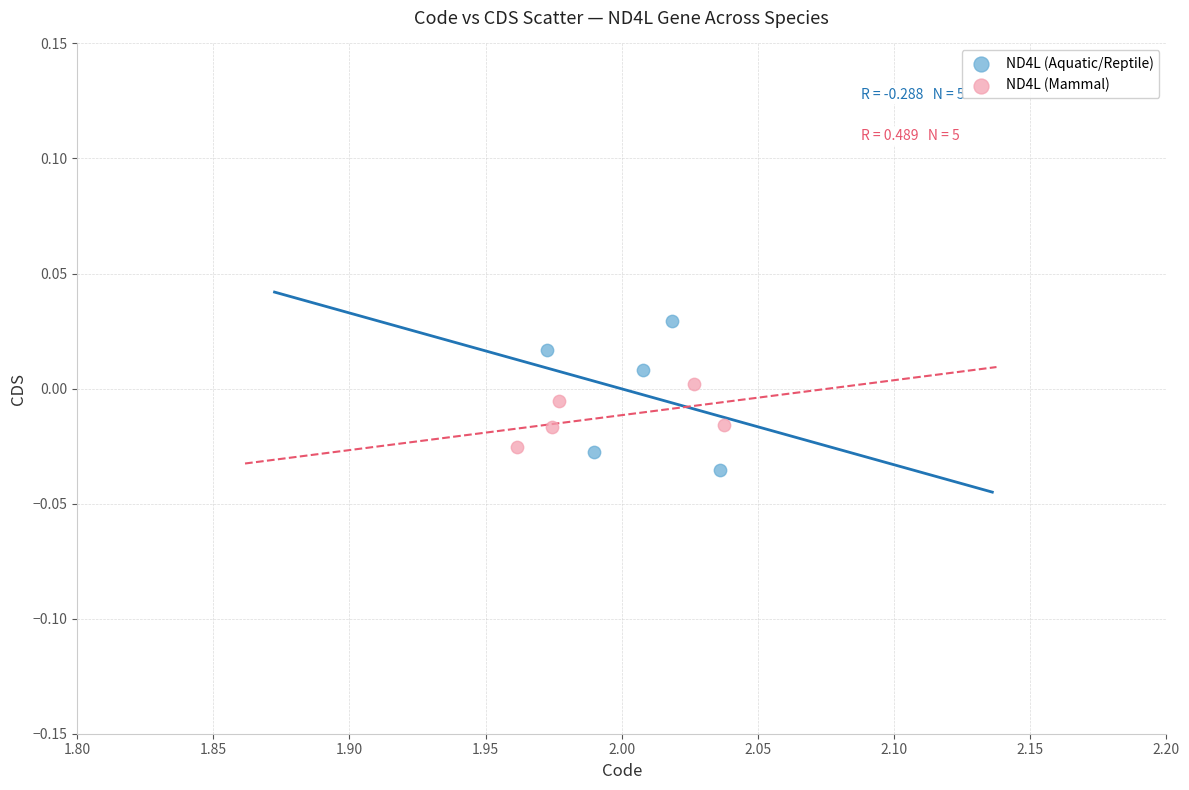

Which series reaches the maximum Y coordinate?

ND4L (Aquatic/Reptile)